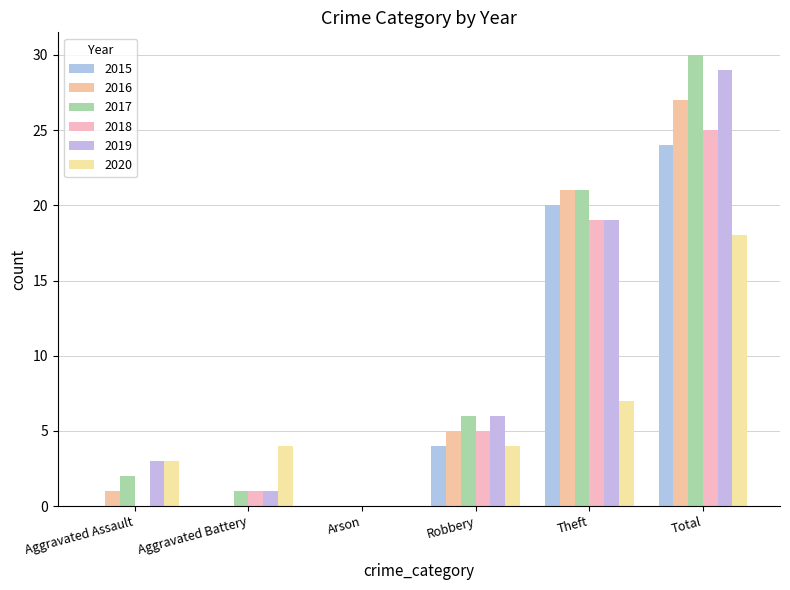

How many groups of bars are there?

6